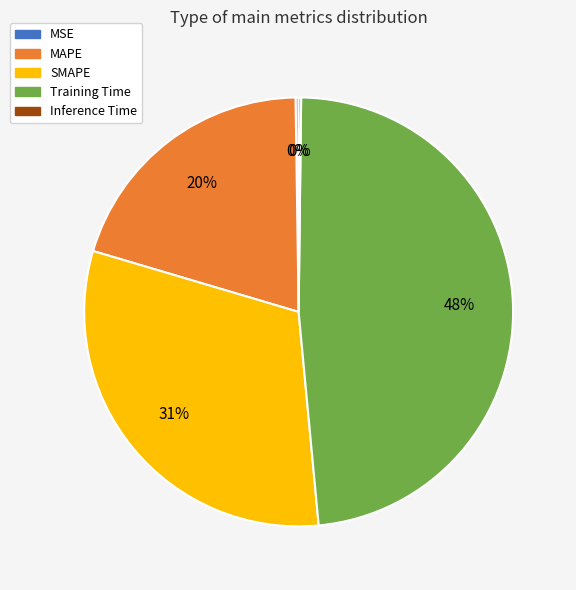

To the nearest percent, what is the combined percentage of Training Time and MAPE?

69%